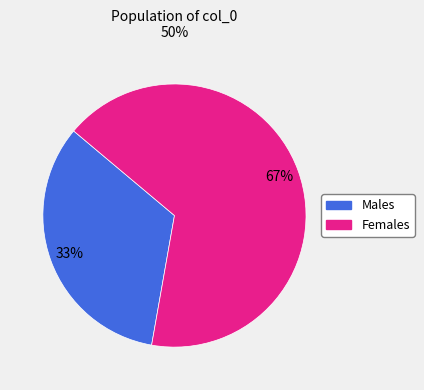

To the nearest percent, what is the average slice percentage?

50%